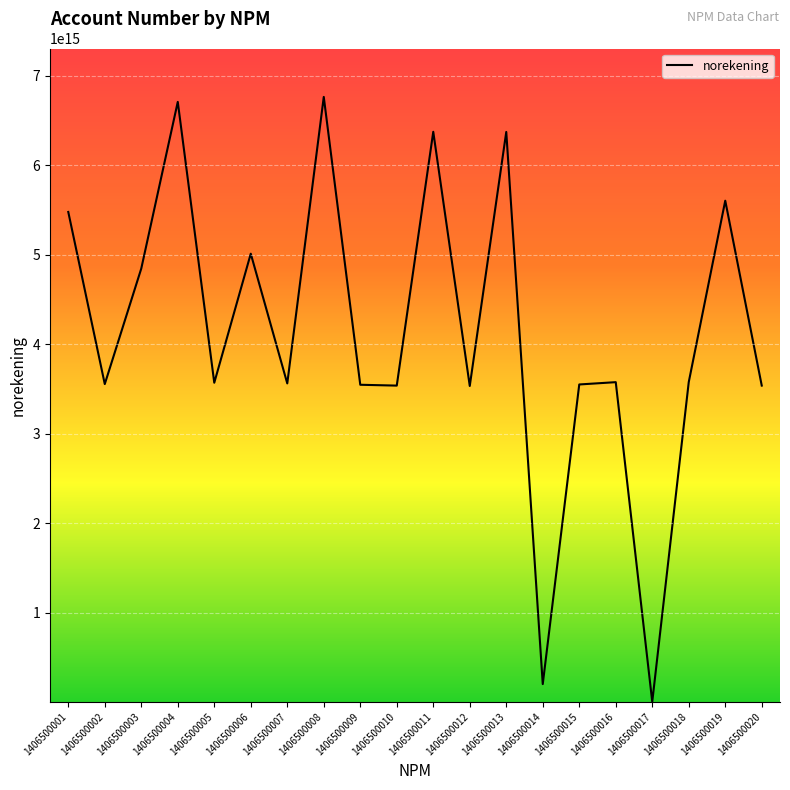

What is the ratio of the value at 1406500005 to the value at 1406500004?

0.5